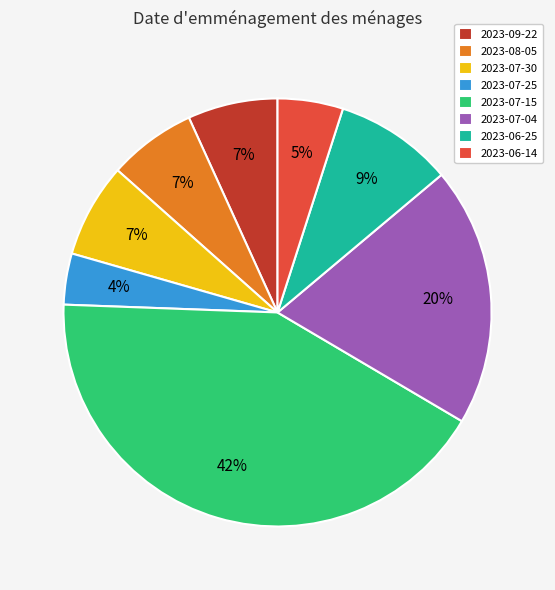

To the nearest percent, what percentage of the pie is 2023-06-25?

9%